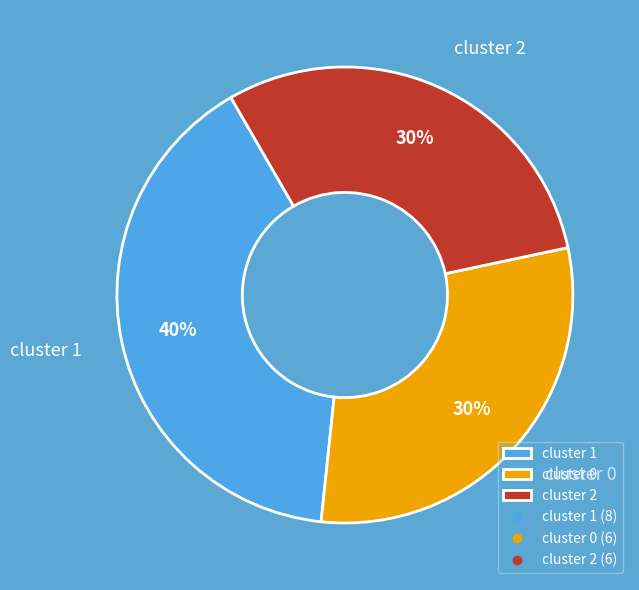

To the nearest percent, what is the difference between the largest and smallest slice percentages?

10%